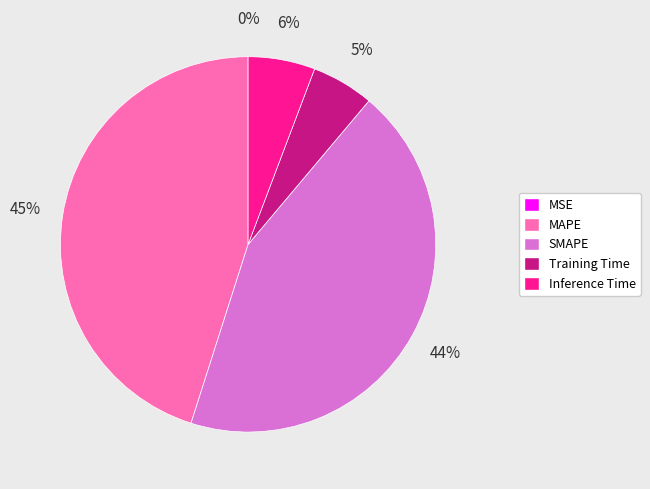

True or false: MAPE accounts for 45% of the total.

True